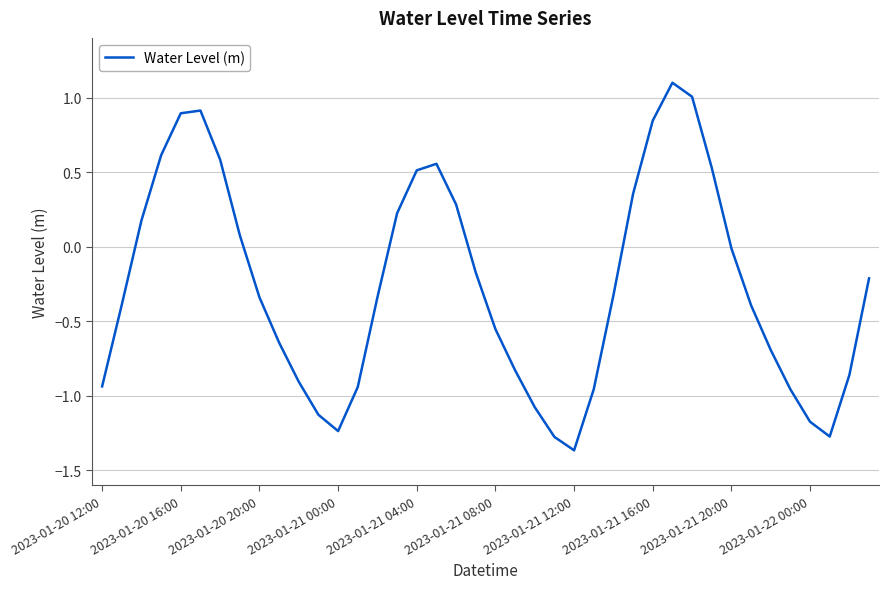

What is the difference between the maximum and minimum values?

2.5